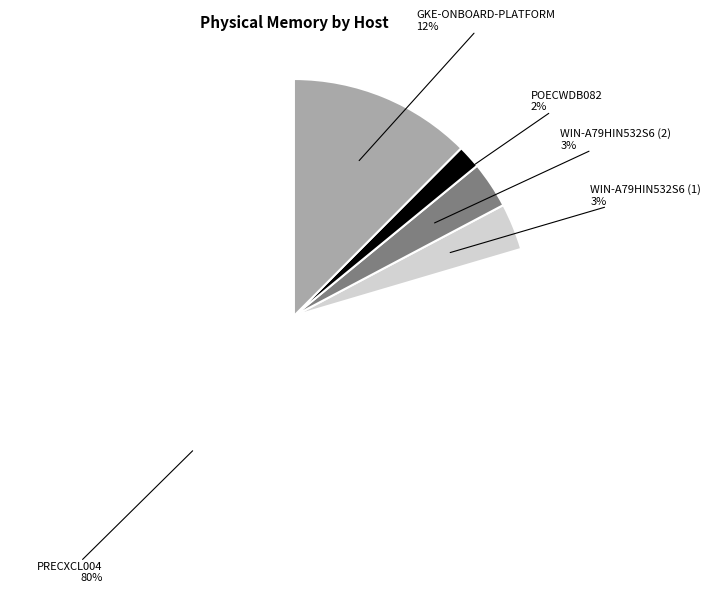

Is there a majority slice in this chart?

Yes